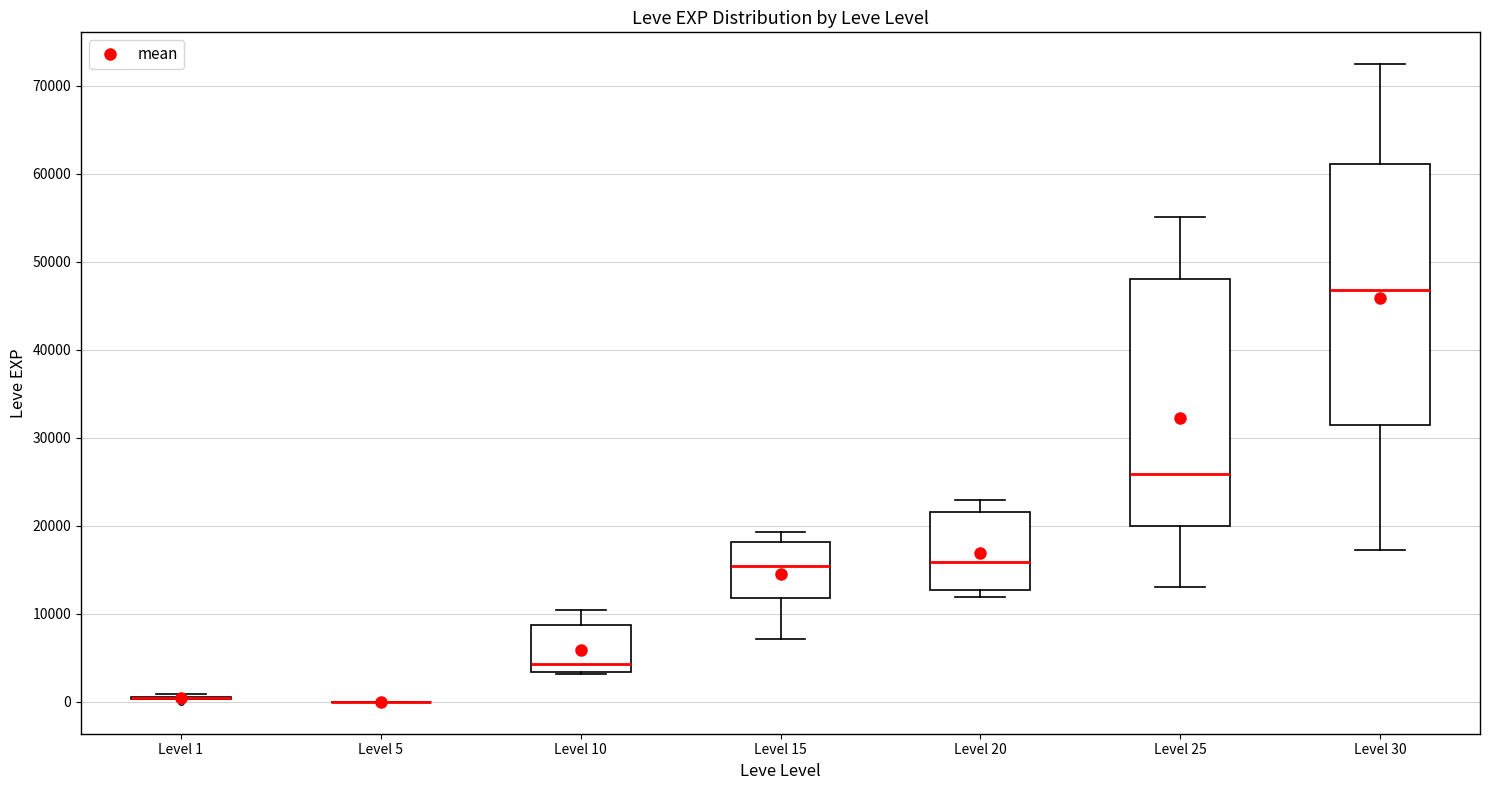

Reading left to right, read every box against the y-axis: the position of its median line, the range the box covers, and the ends of its whiskers. The values are not printed on the chart, so give them approximately, as read against the axis.

Level 1: box collapsed to a line at 0, whiskers 0 to 1000
Level 5: box collapsed to a line at 0, whiskers 0 to 0
Level 10: median 4000, box 3000 to 9000, whiskers 3000 to 10000
Level 15: median 15000, box 12000 to 18000, whiskers 7000 to 19000
Level 20: median 16000, box 13000 to 22000, whiskers 12000 to 23000
Level 25: median 26000, box 20000 to 48000, whiskers 13000 to 55000
Level 30: median 47000, box 31000 to 61000, whiskers 17000 to 72000